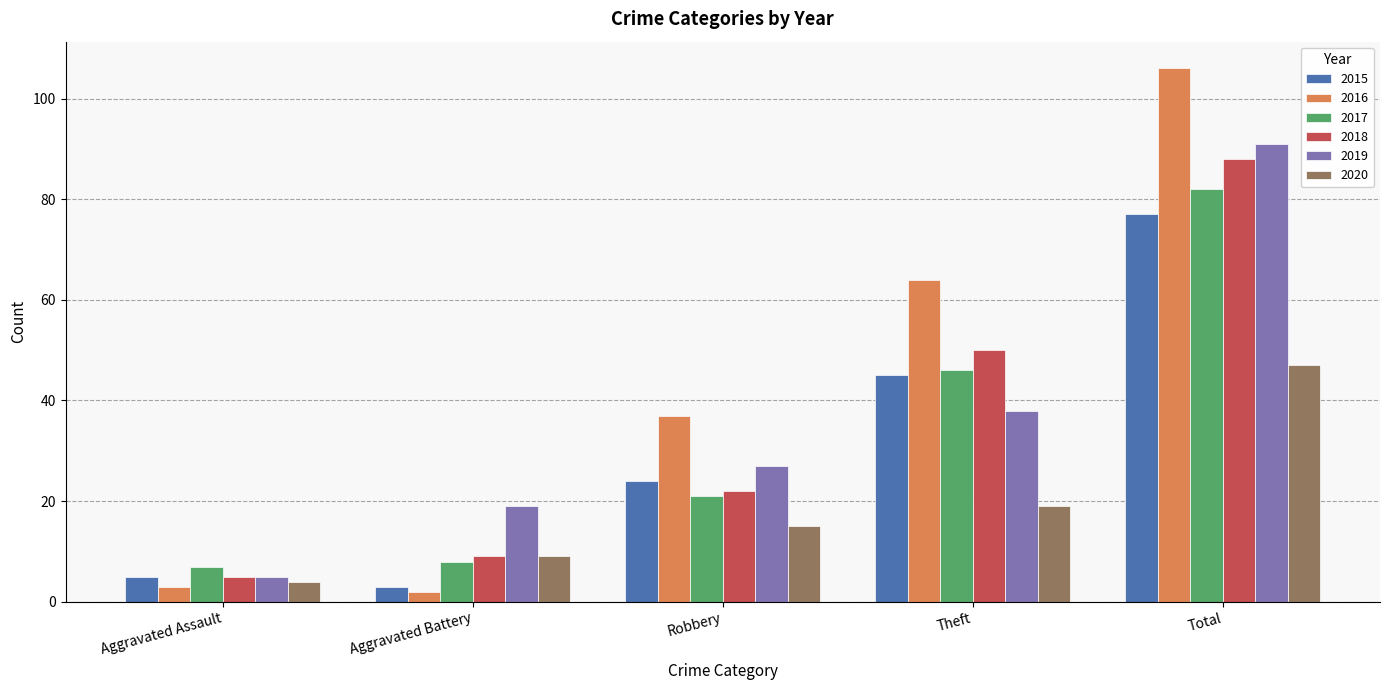

How many data points does each series have?

5